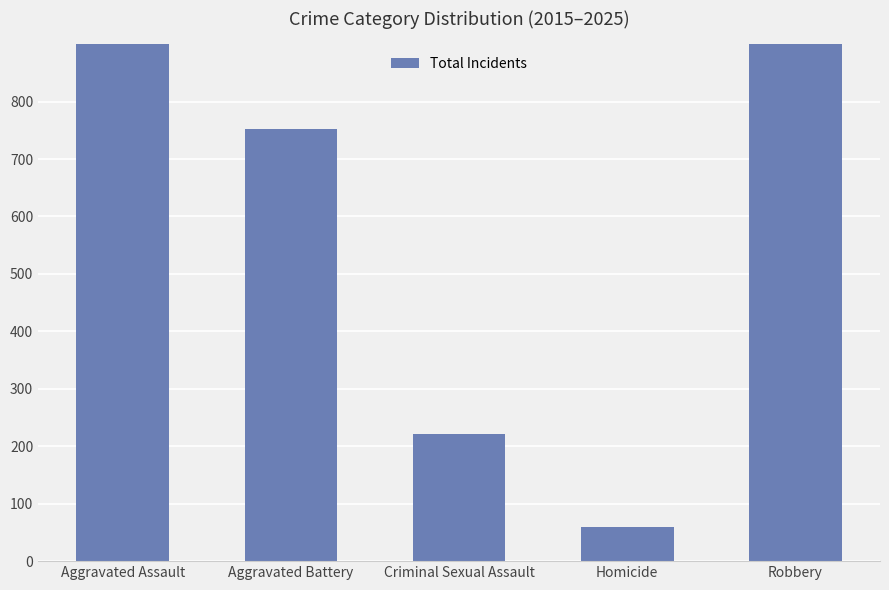

How many categories are shown in the chart?

5